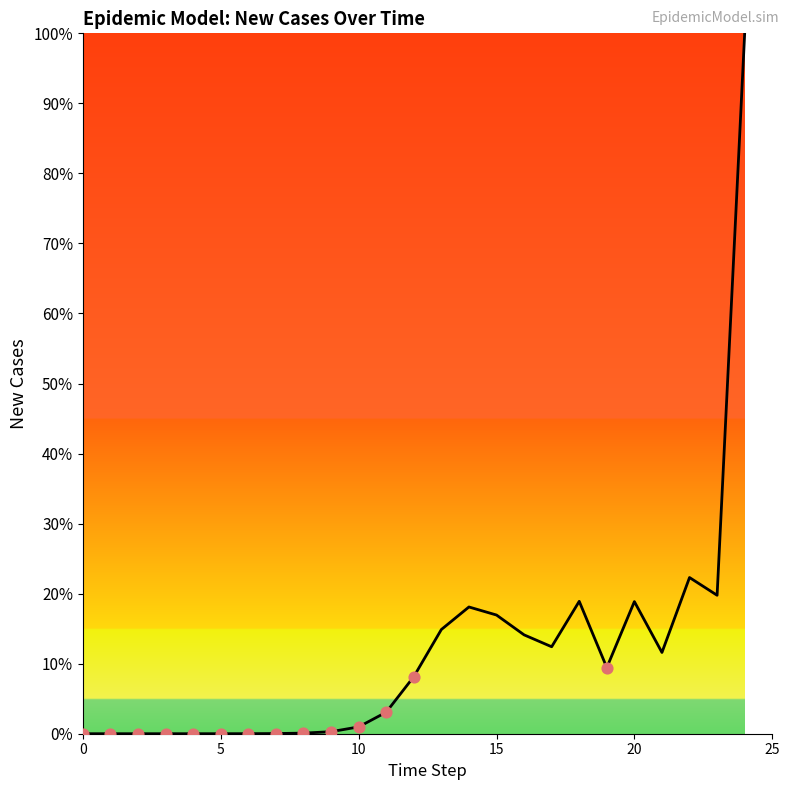

What is the greatest value displayed?

100.0